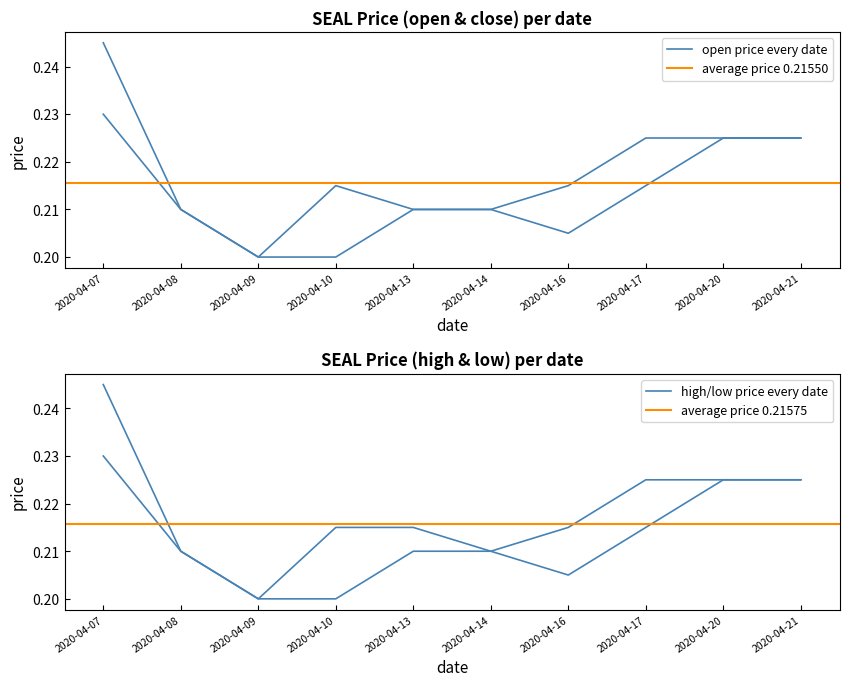

Read the open value at 2020-04-21.

0.2